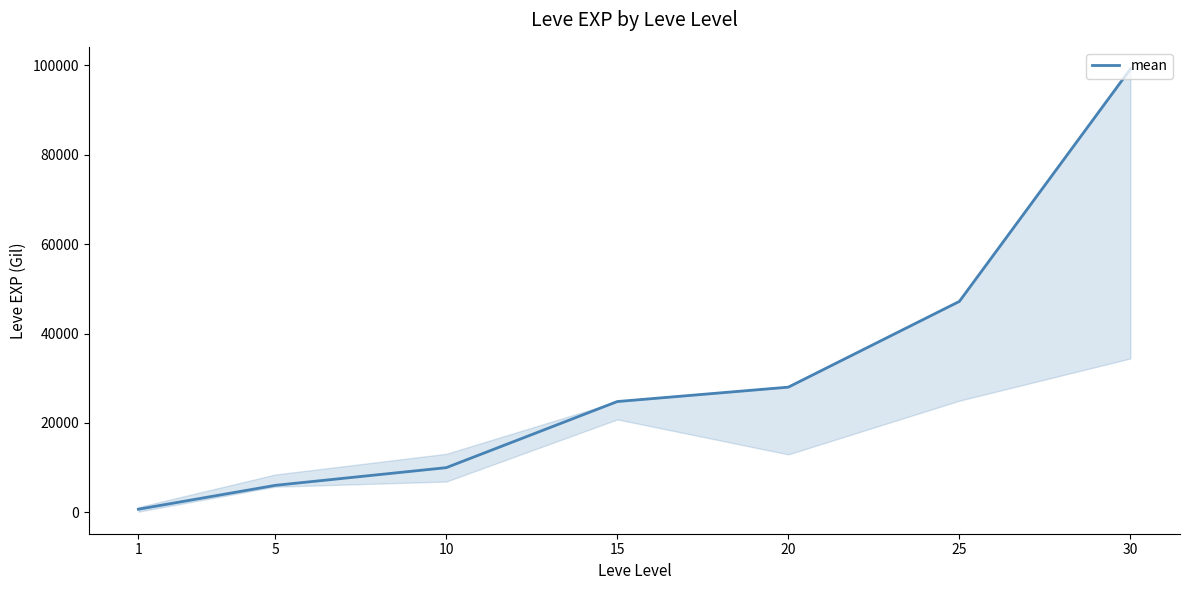

Read the value at 10.

9990